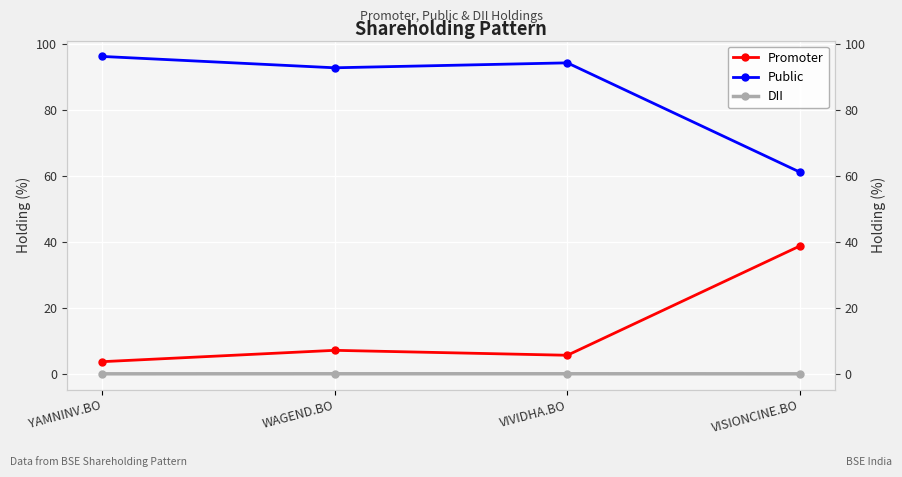

Is this an area chart (filled region under the line)?

No